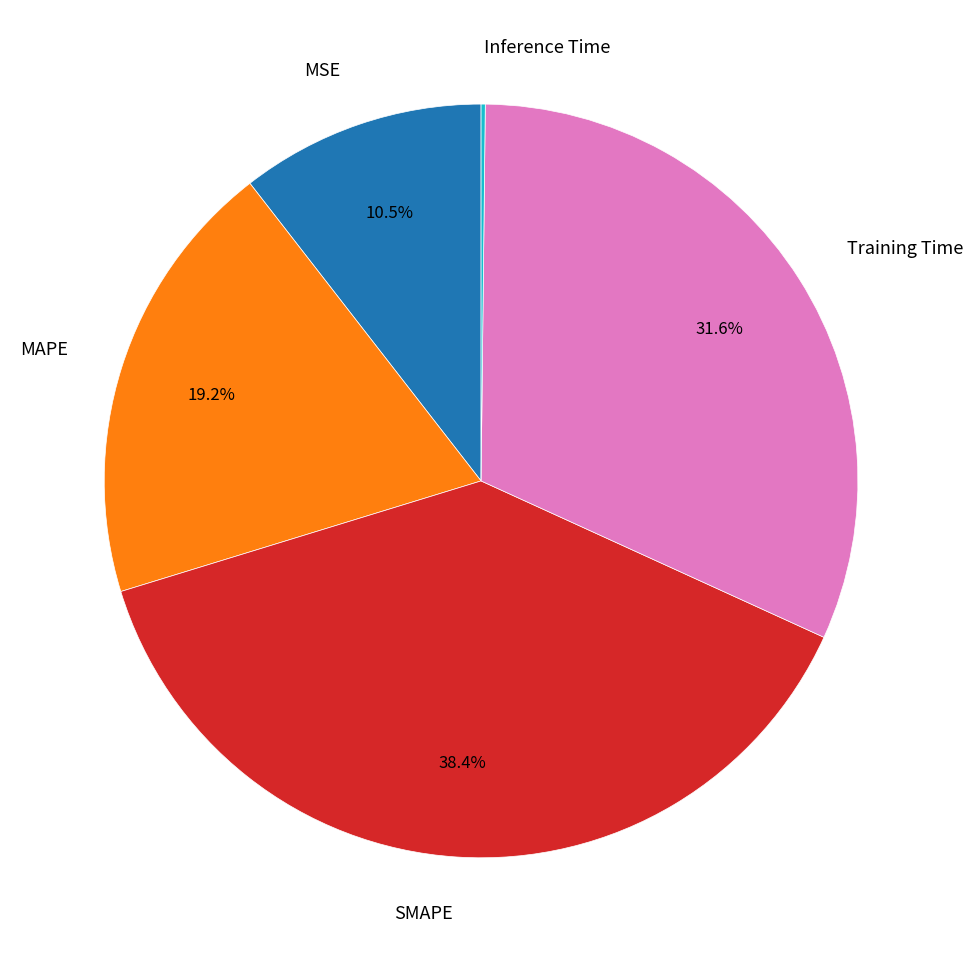

Is there any slice that represents more than half of the pie?

No